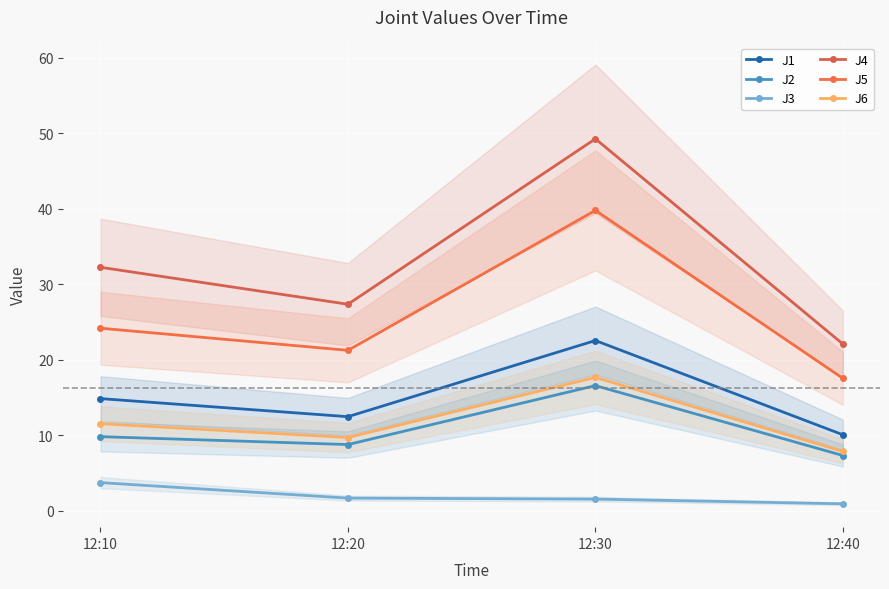

How many values in the J4 series are below 32?

2